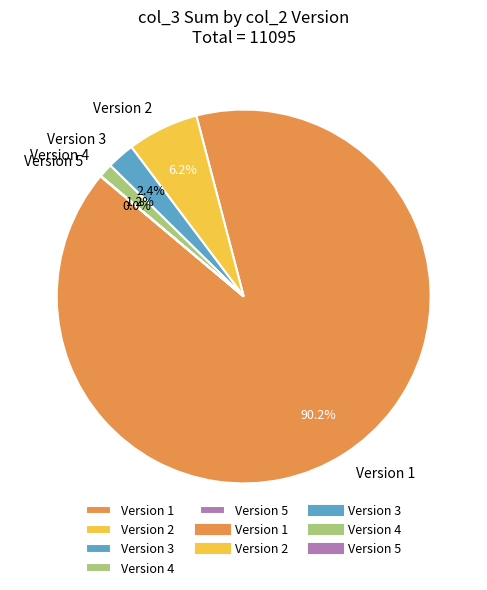

What is the ratio of the value at Version 3 to the value at Version 4?

2.0